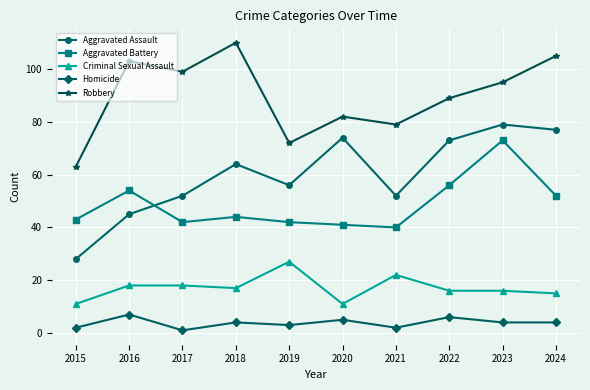

Reading right to left, extract all data points from this chart.

Aggravated Assault: 2024=77	2023=79	2022=73	2021=52	2020=74	2019=56	2018=64	2017=52	2016=45	2015=28
Aggravated Battery: 2024=52	2023=73	2022=56	2021=40	2020=41	2019=42	2018=44	2017=42	2016=54	2015=43
Criminal Sexual Assault: 2024=15	2023=16	2022=16	2021=22	2020=11	2019=27	2018=17	2017=18	2016=18	2015=11
Homicide: 2024=4	2023=4	2022=6	2021=2	2020=5	2019=3	2018=4	2017=1	2016=7	2015=2
Robbery: 2024=105	2023=95	2022=89	2021=79	2020=82	2019=72	2018=110	2017=99	2016=103	2015=63